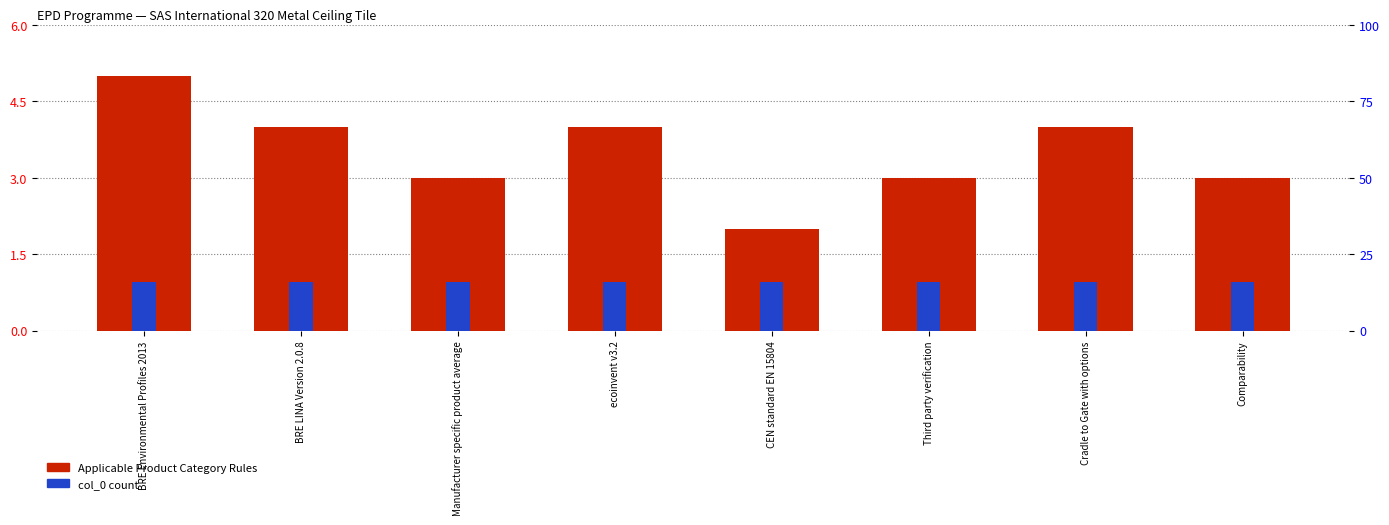

List the series in order of their peak value, lowest first.

Applicable Product Category Rules, col_0 count